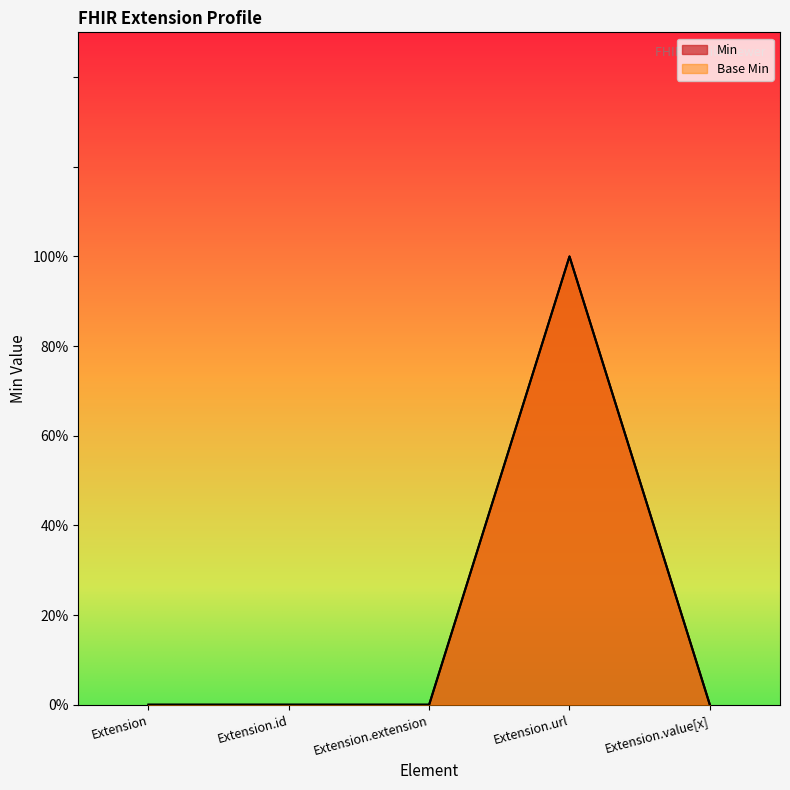

At which category does the chart reach its minimum across all series?

Extension